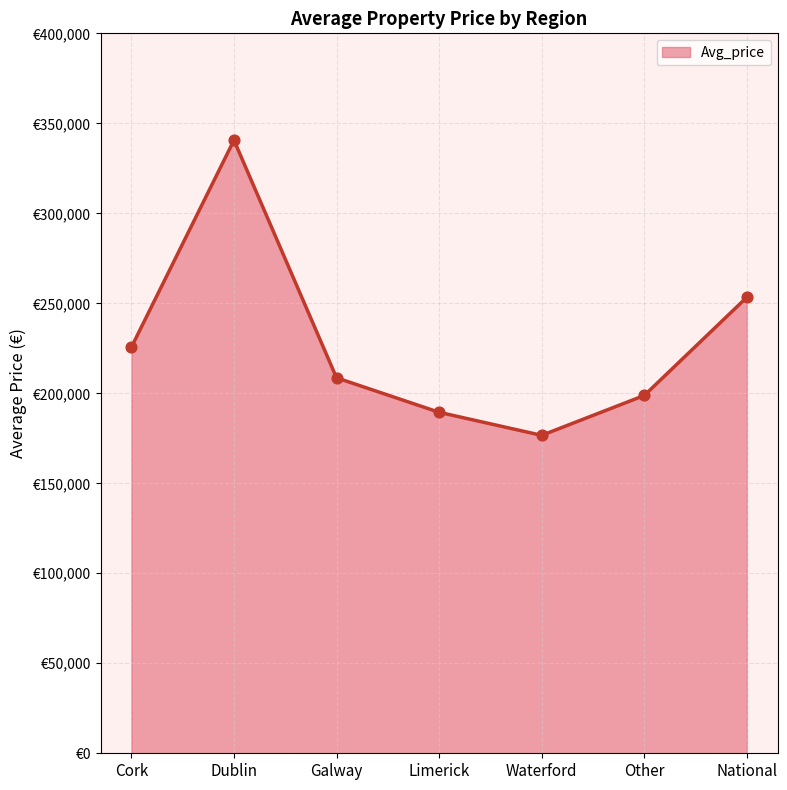

What is the change in value from Dublin to Limerick?

-151177